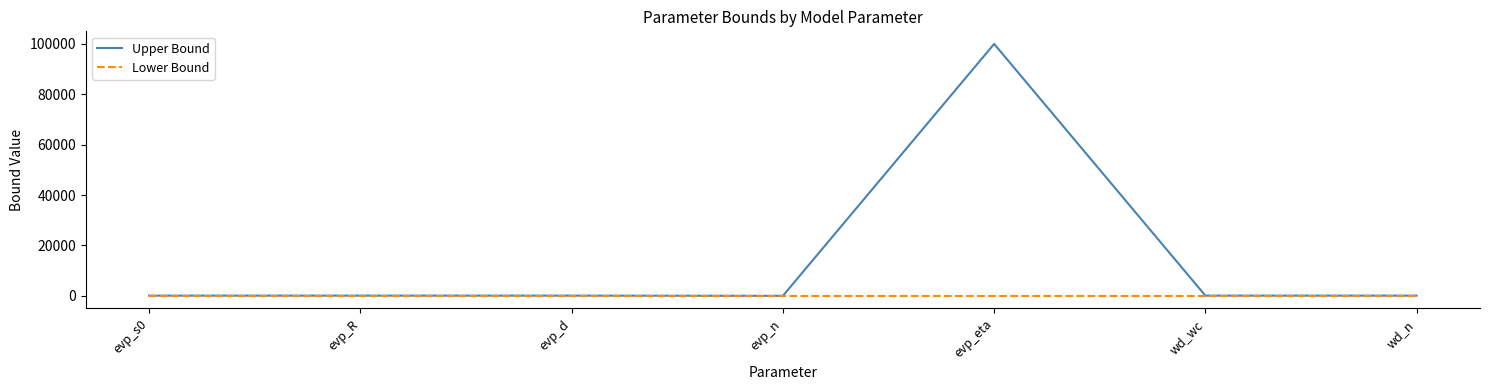

Does the chart have visible grid lines?

No